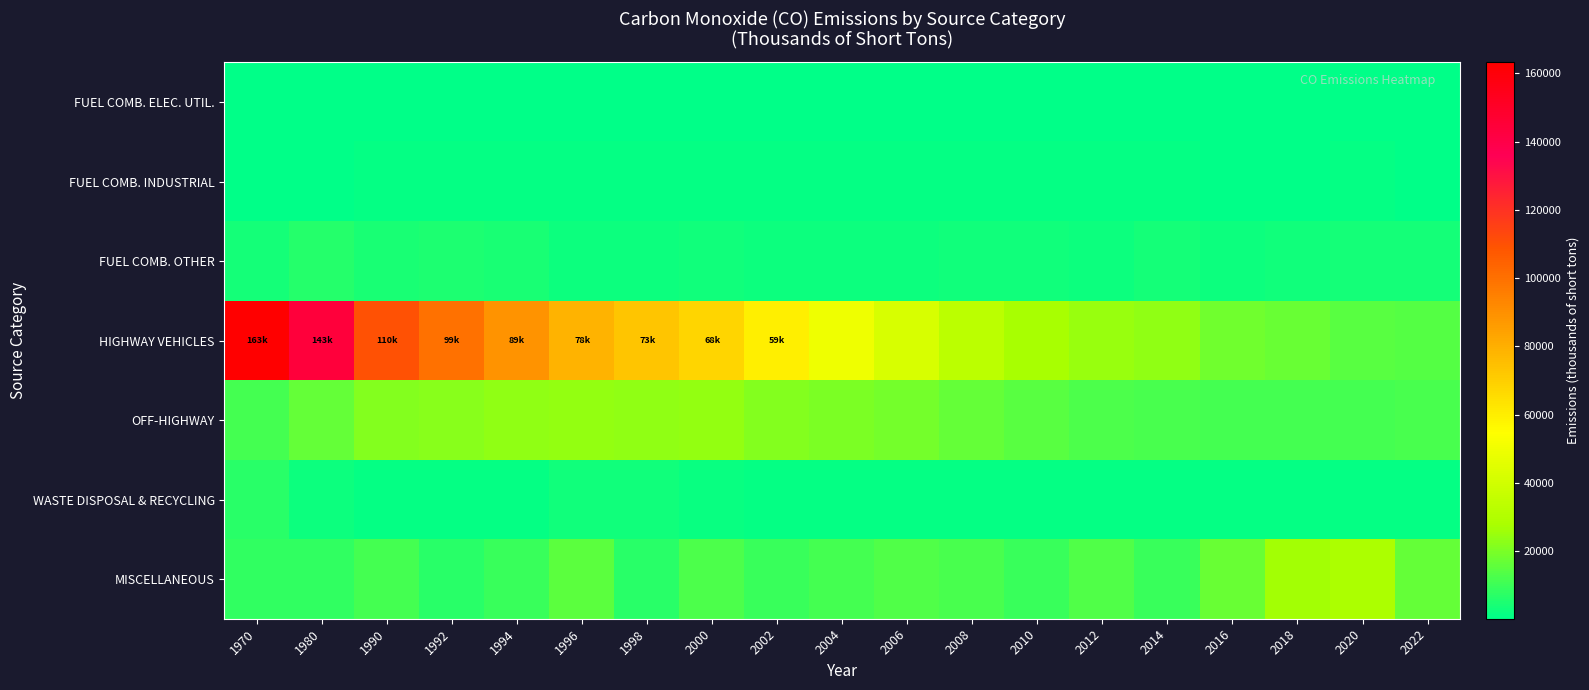

What is the maximum value shown in the chart?

163231